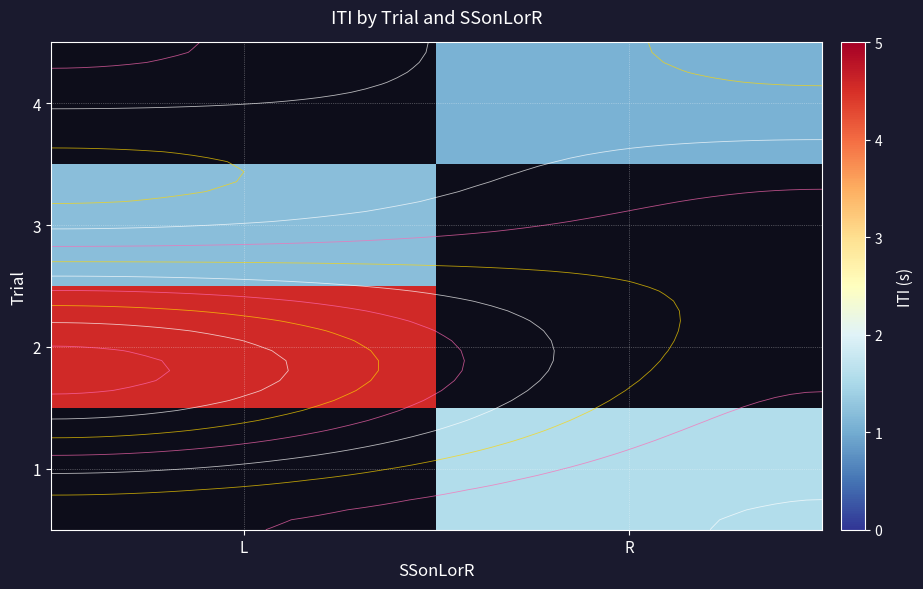

At which label is 2 closest to 4?

L